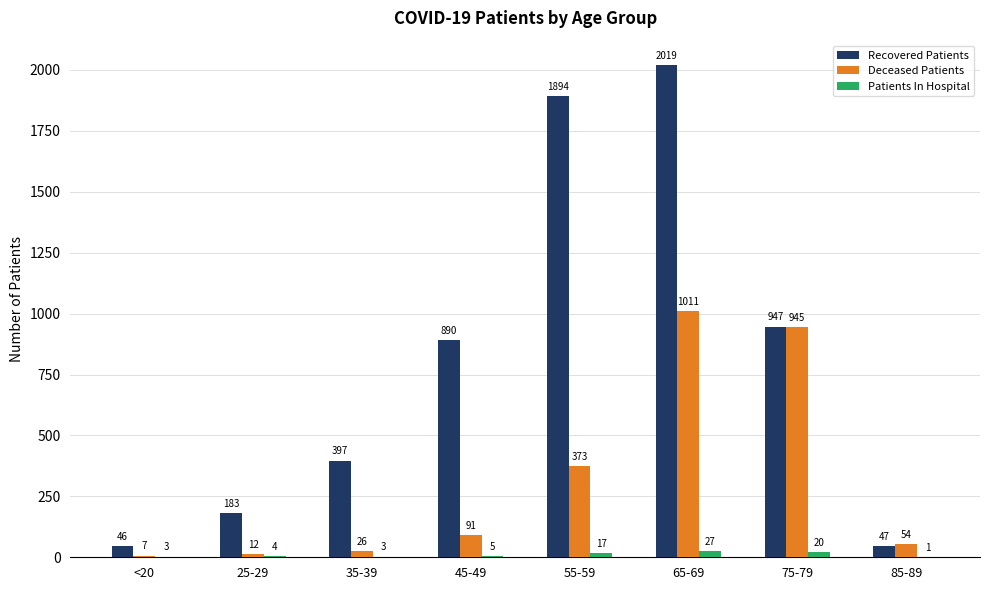

What is the greatest value displayed?

2019